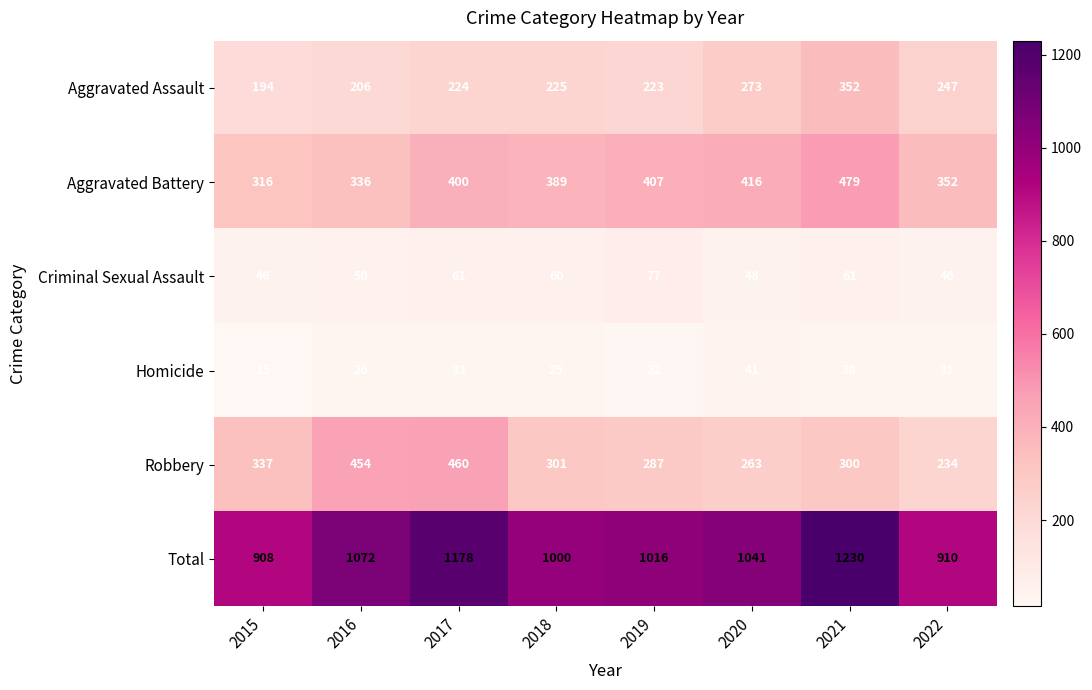

Which series has the largest total across all categories?

Total